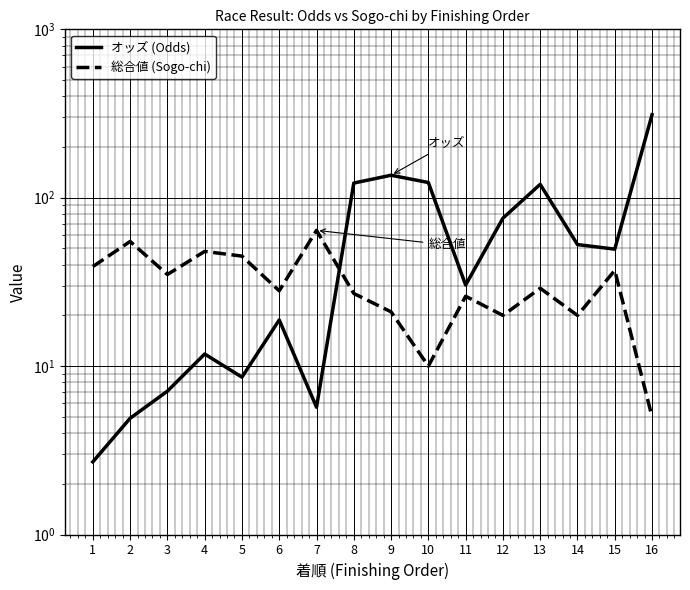

Rank the categories by 総合値 (Sogo-chi) value from lowest to highest.

16, 10, 12, 14, 9, 11, 8, 6, 13, 3, 15, 1, 5, 4, 2, 7